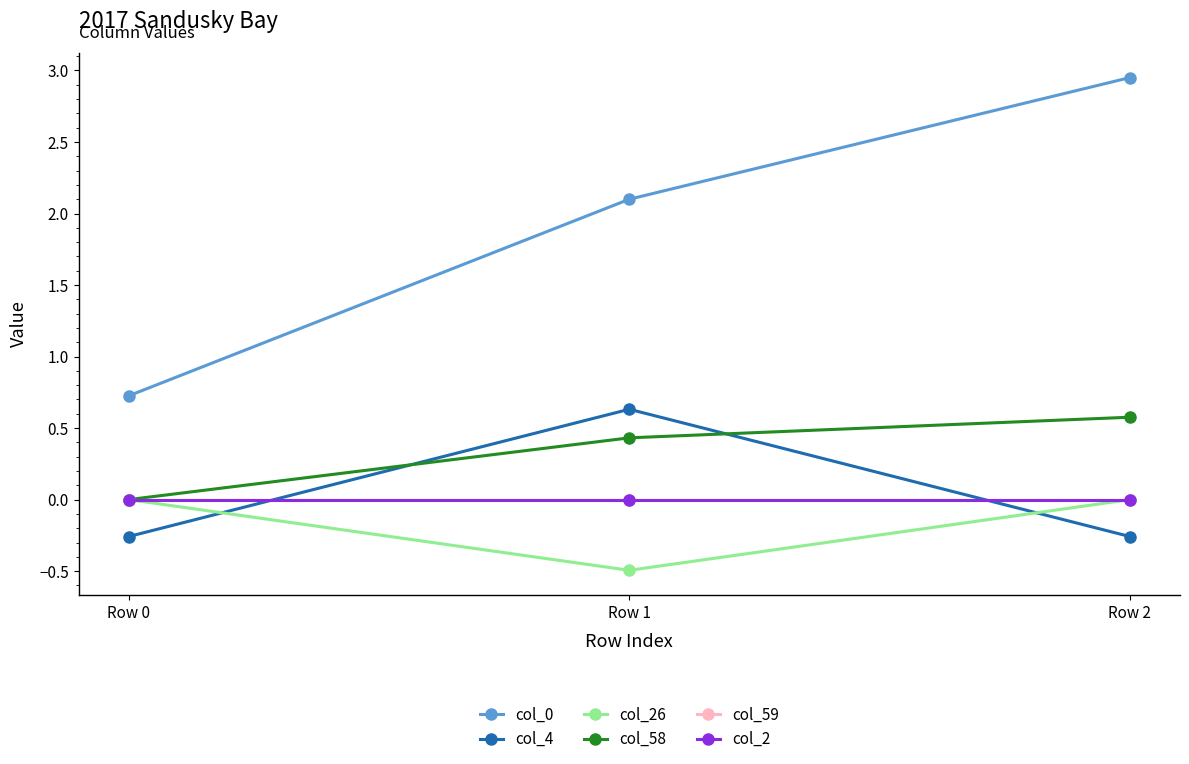

What is the value of the col_58 point at the 2nd from the left?

0.4